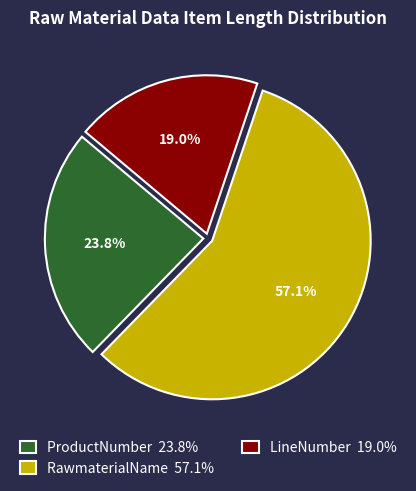

To the nearest percent, what portion does LineNumber represent?

19%